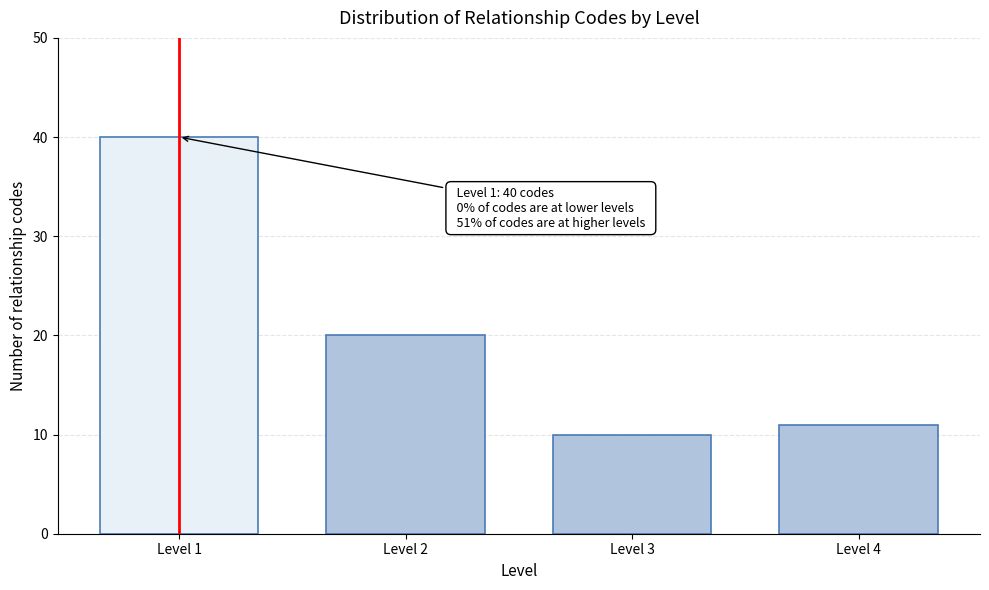

Reading right to left, list all the values displayed in this chart.

Level 4=11	Level 3=10	Level 2=20	Level 1=40